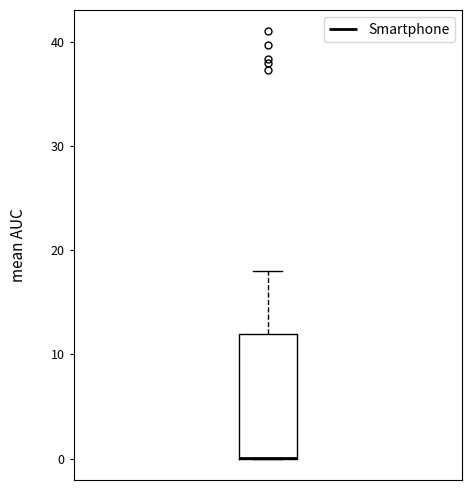

Transcribe this box plot: give where the median line is, the range the box spans, and where the two whiskers end, as read against the y-axis. The values are not printed on the chart, so give them approximately, as read against the axis.

median 0 (drawn on the box's lower edge), box 0 to 12, whiskers 0 to 18